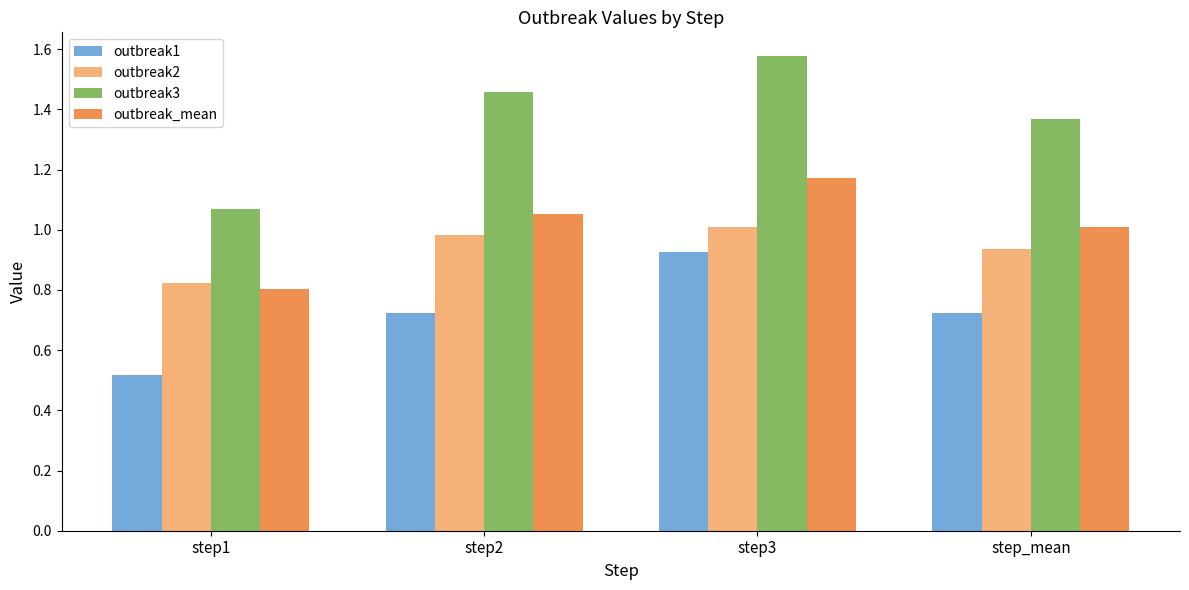

At which category is the sum across all series the highest?

step3